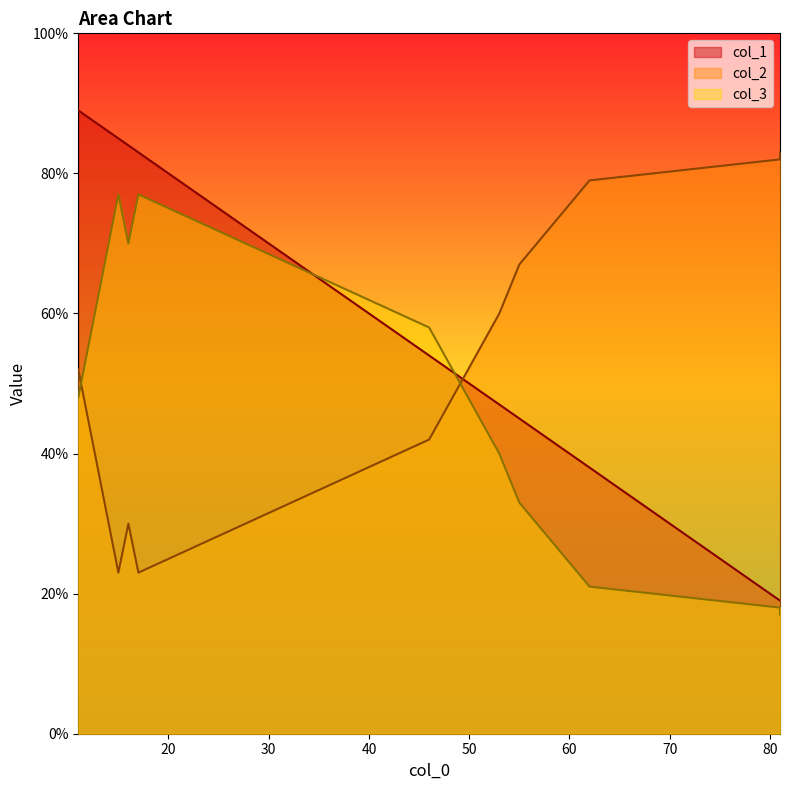

Where is col_1 nearest to the value 54?

46